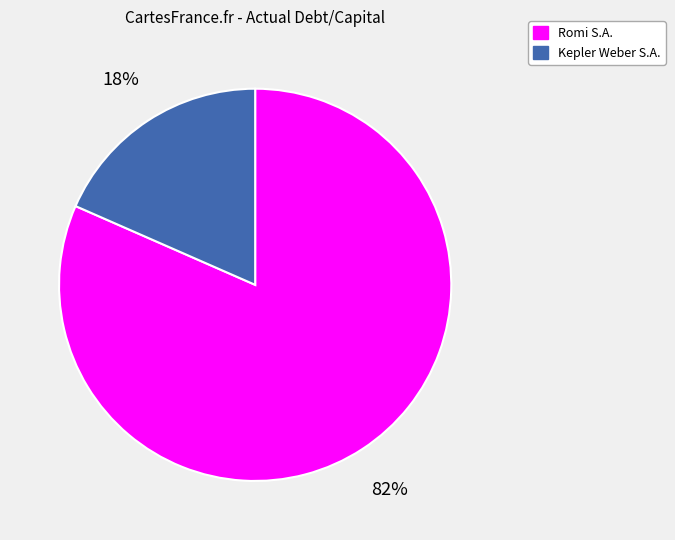

Is there a majority slice in this chart?

Yes